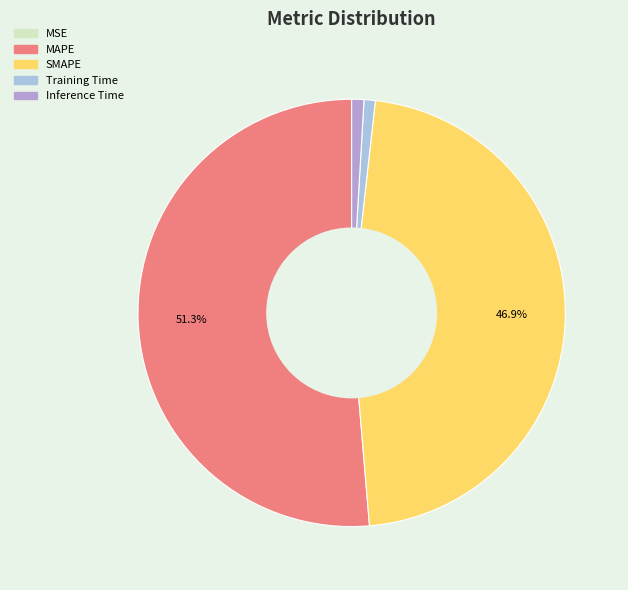

Combined, do Inference Time and SMAPE account for over 50%?

No